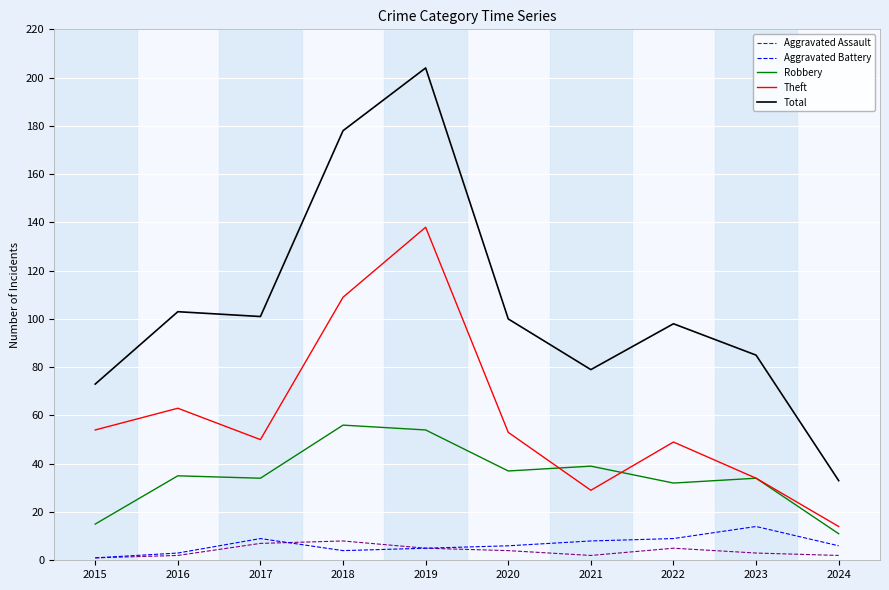

At how many categories does at least one series exceed 38?

9